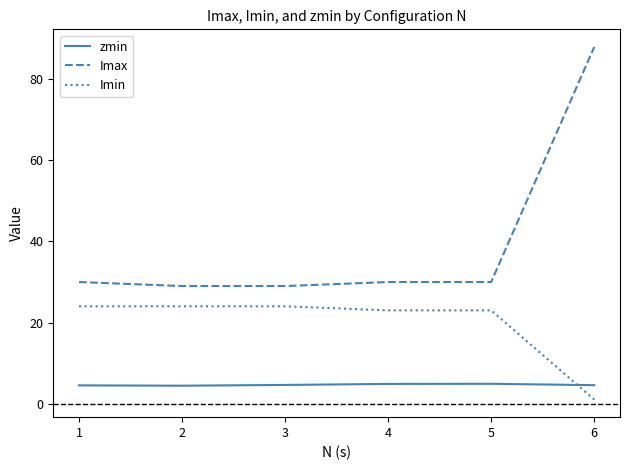

Which series has the largest range (max minus min)?

Imax